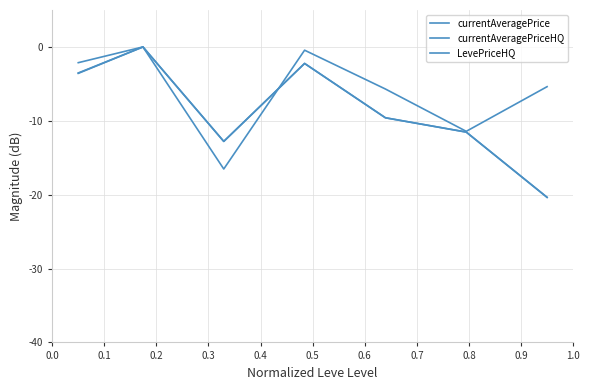

At how many categories does at least one series exceed -3?

3